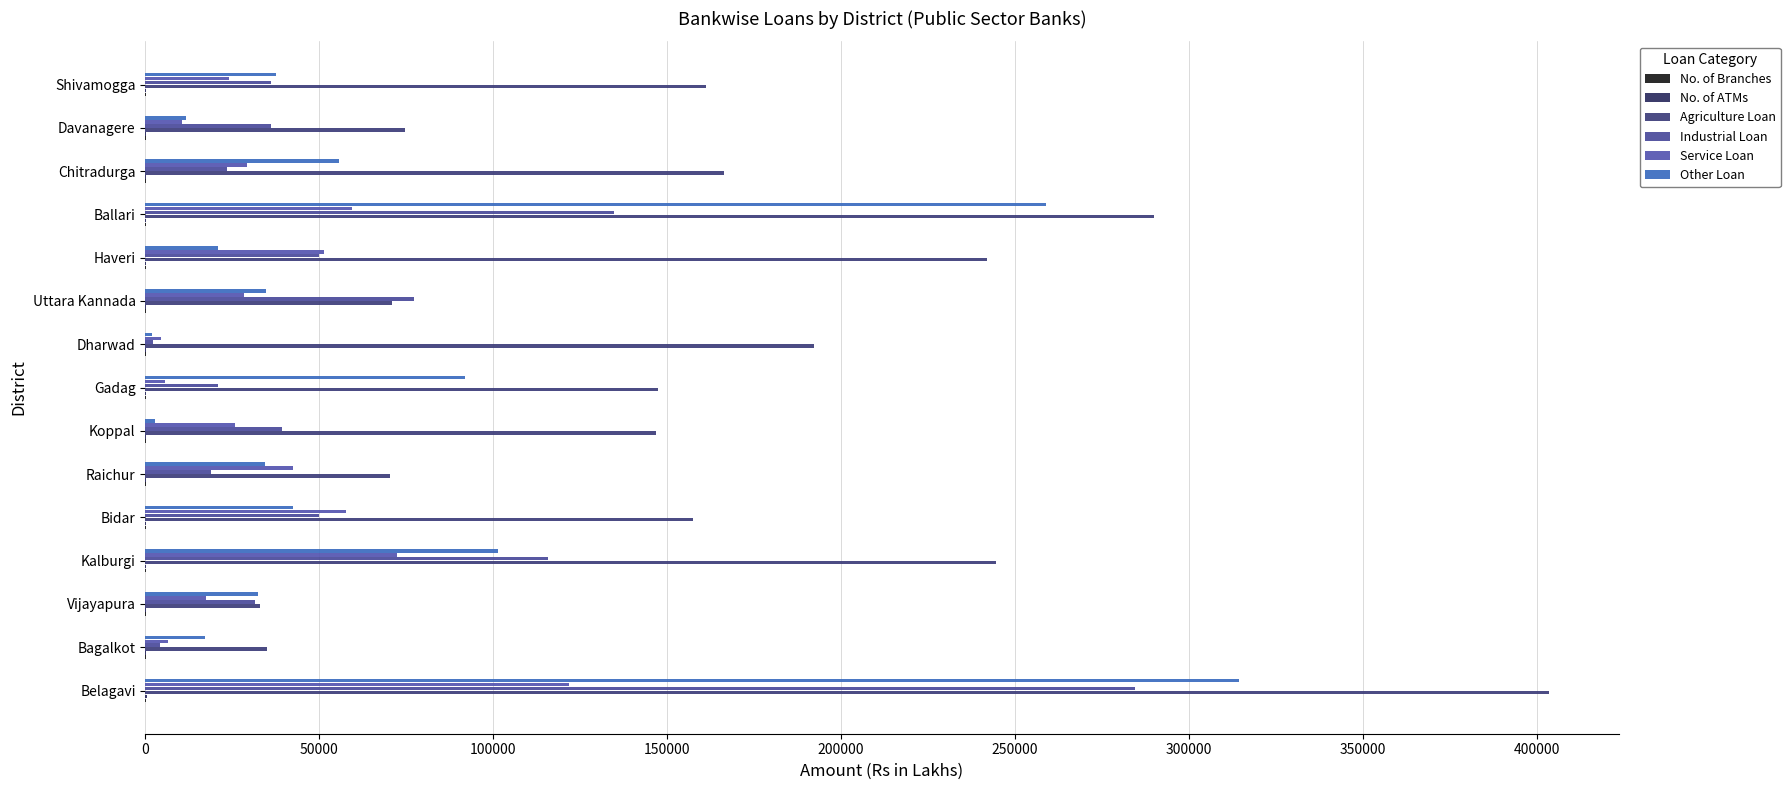

How many series are shown in this chart?

6